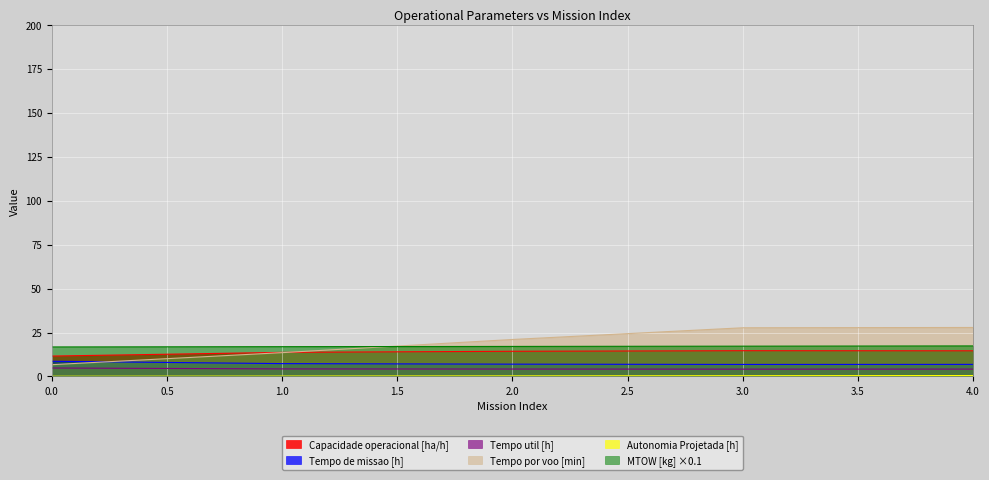

True or false: Capacidade operacional [ha/h] and MTOW [kg] intersect in this chart.

False